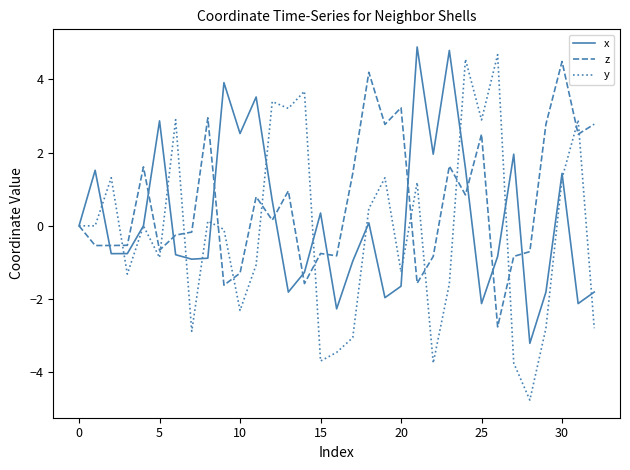

Which series has the widest spread of values?

y